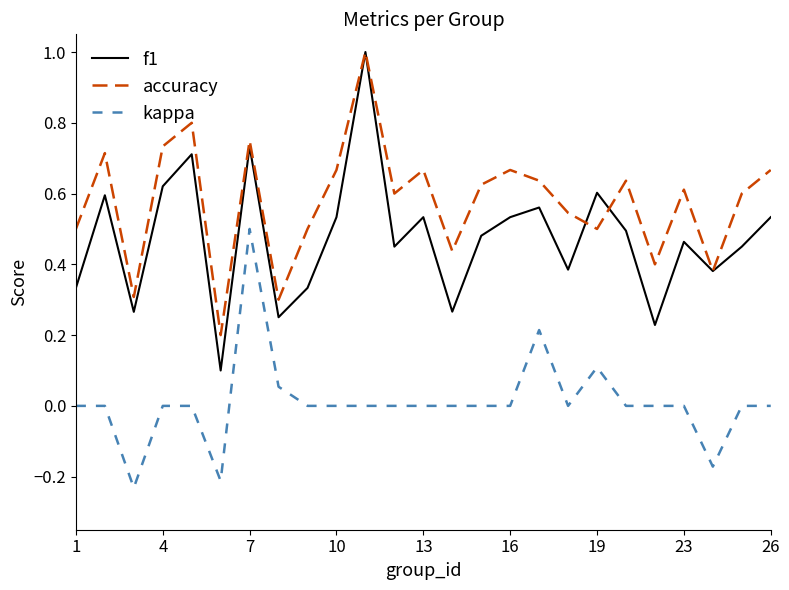

True or false: f1 and kappa intersect in this chart.

False